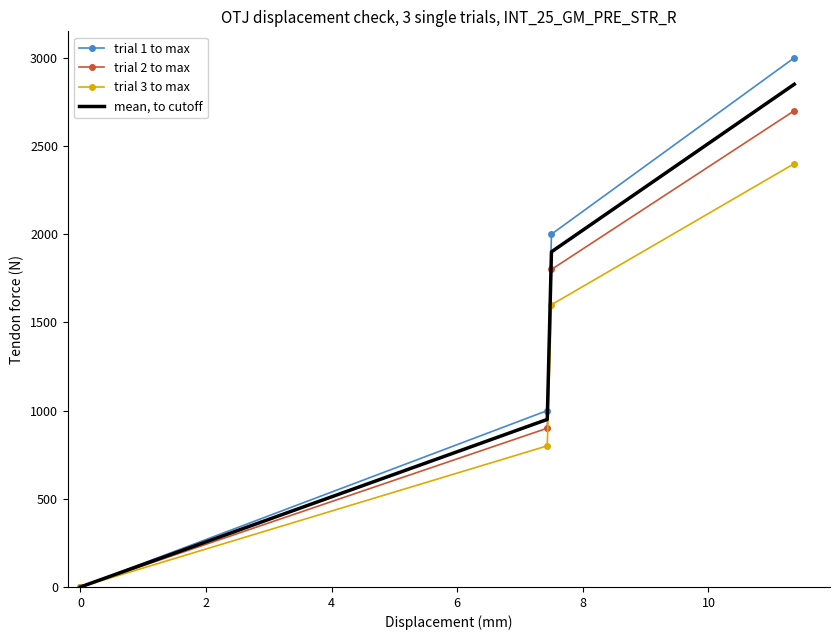

Which series has the largest range (max minus min)?

trial 1 to max